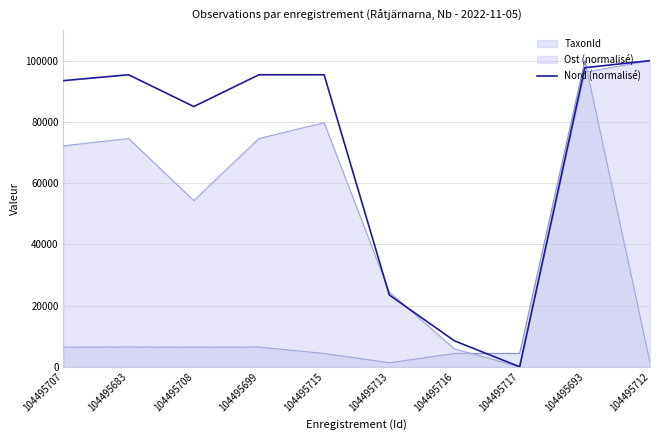

How many interior local peaks (higher than both neighbors) does the data have?

1